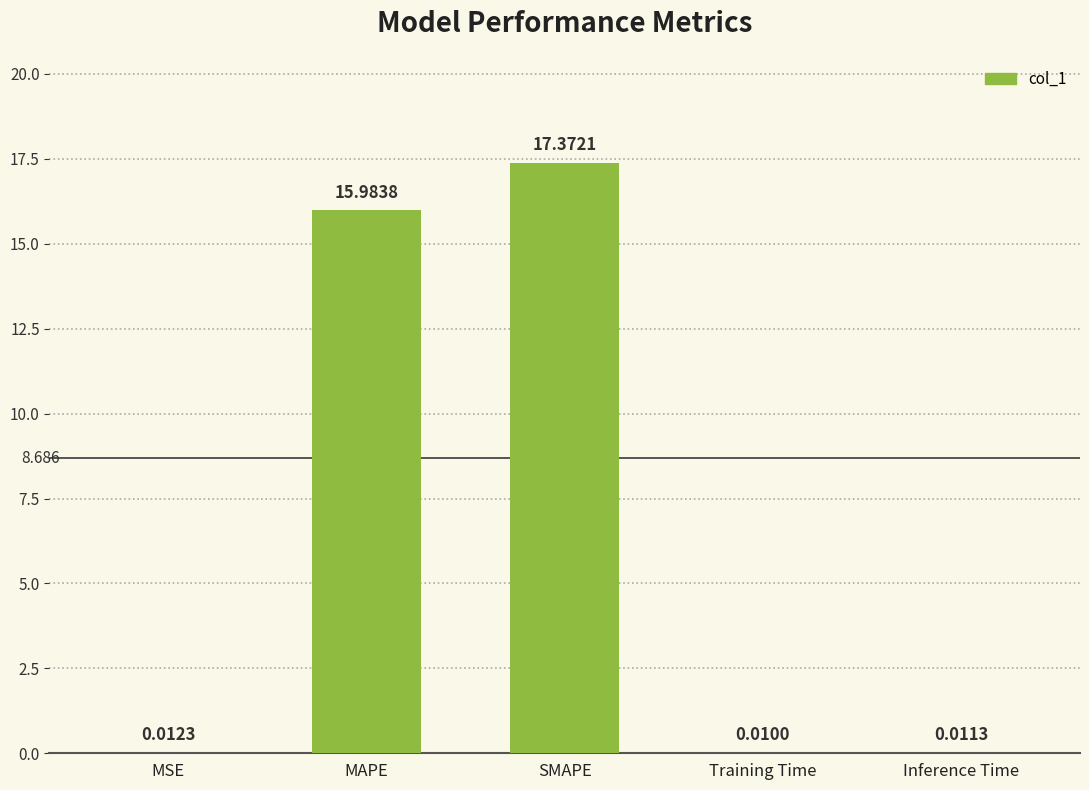

Which has a higher value, Training Time or Inference Time?

Inference Time